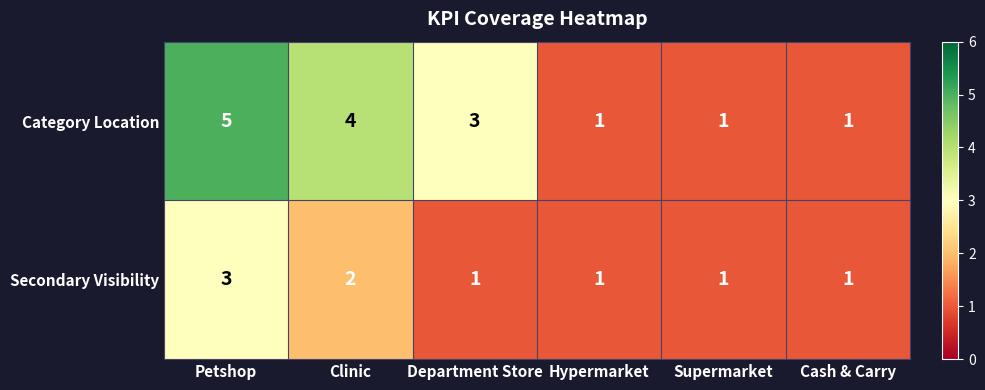

What is the difference between the highest and lowest values at Clinic?

2